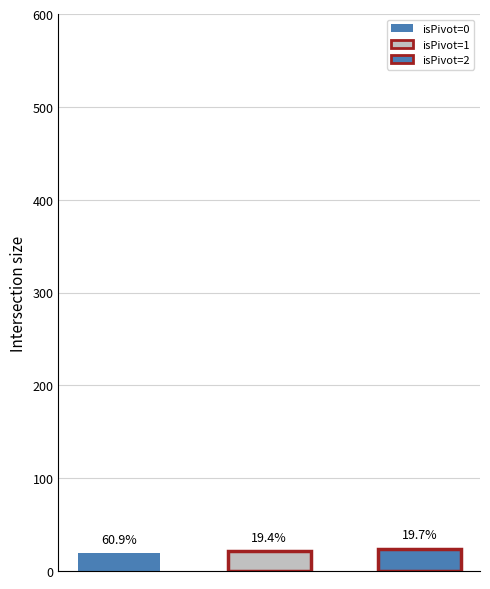

Rank the categories by value from lowest to highest.

0, 1, 2